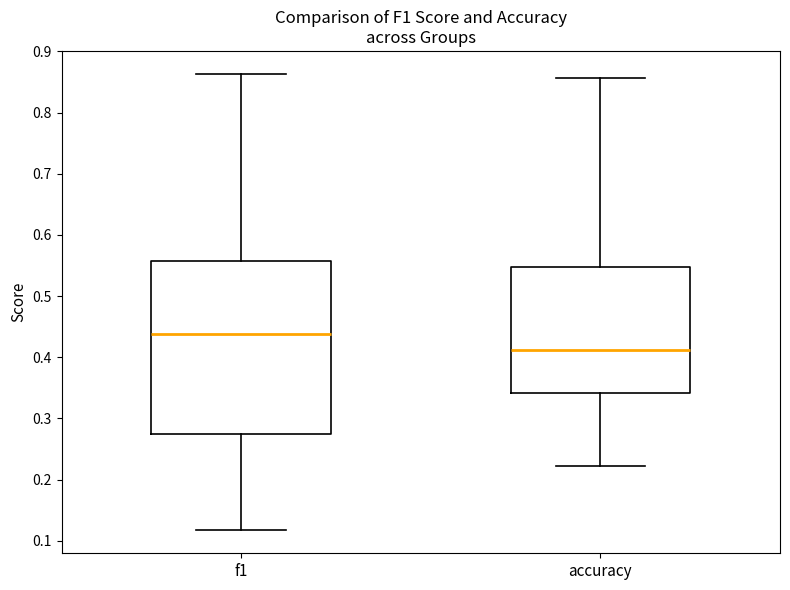

Reading left to right, transcribe this box plot: for each box, give where its median line is, the range the box spans, and where its two whiskers end, as read against the y-axis. The values are not printed on the chart, so give them approximately, as read against the axis.

f1: median 0.44, box 0.27 to 0.56, whiskers 0.12 to 0.86
accuracy: median 0.41, box 0.34 to 0.55, whiskers 0.22 to 0.86